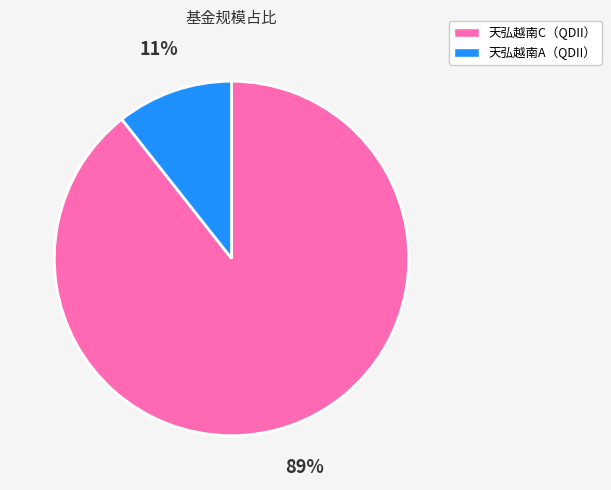

Is there any slice that represents more than half of the pie?

Yes